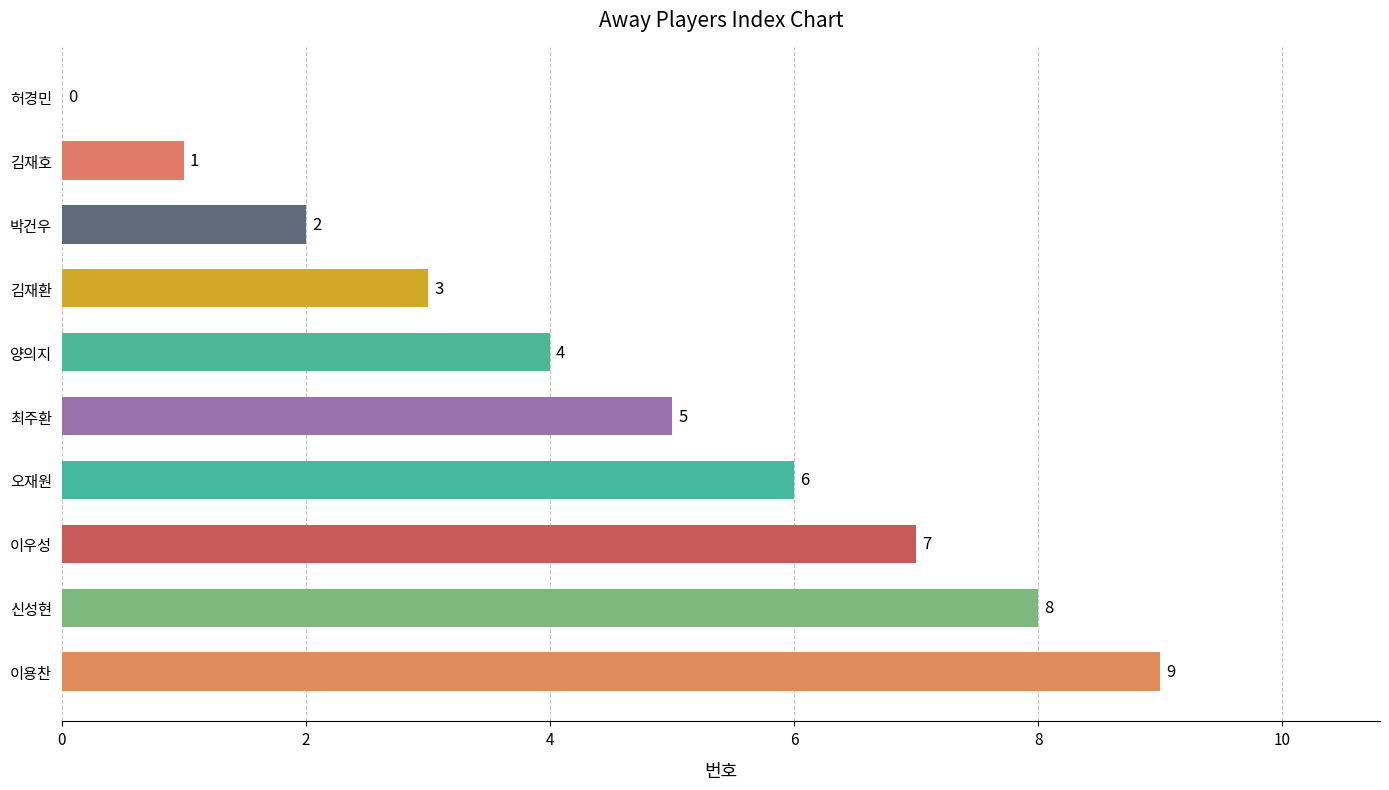

What is the sum of the values at 신성현 and 박건우?

10